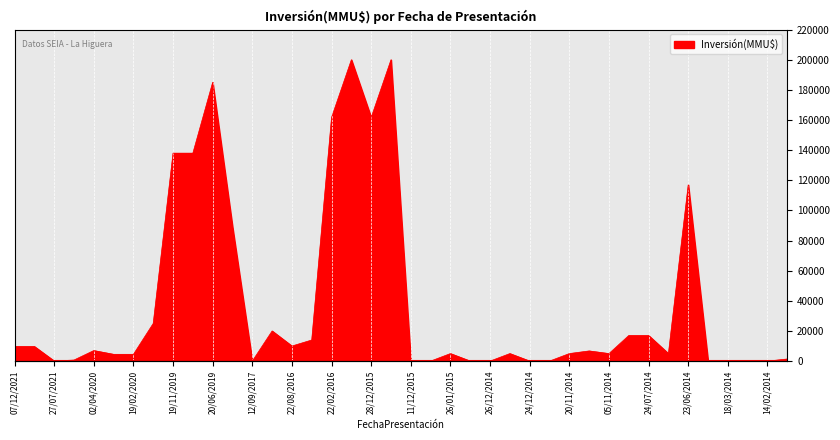

What is the average value?

39079